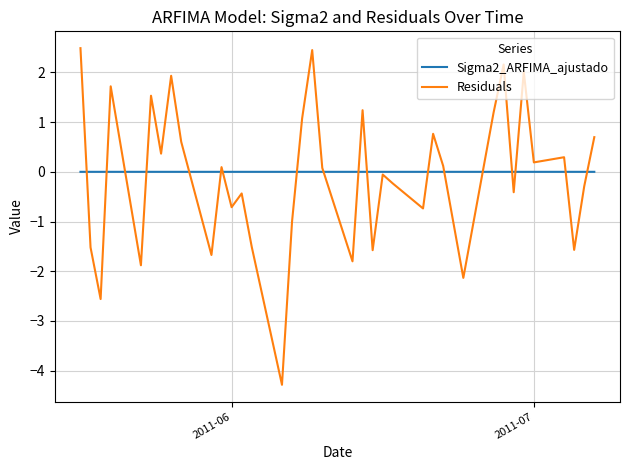

How many negative values does the Residuals series have?

18